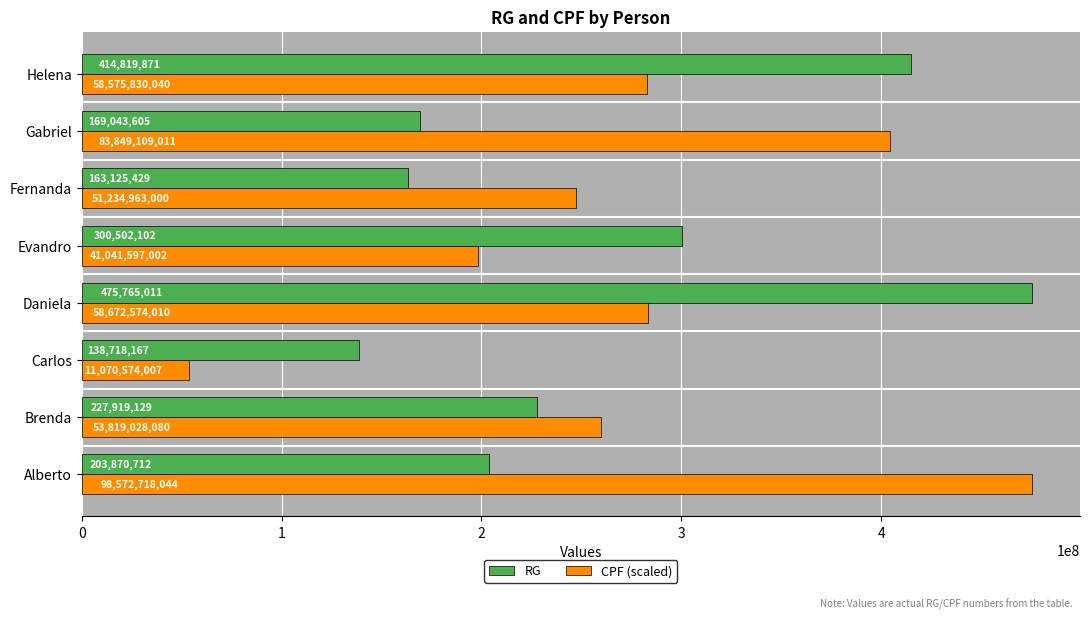

Which series has the widest spread of values?

CPF (scaled)